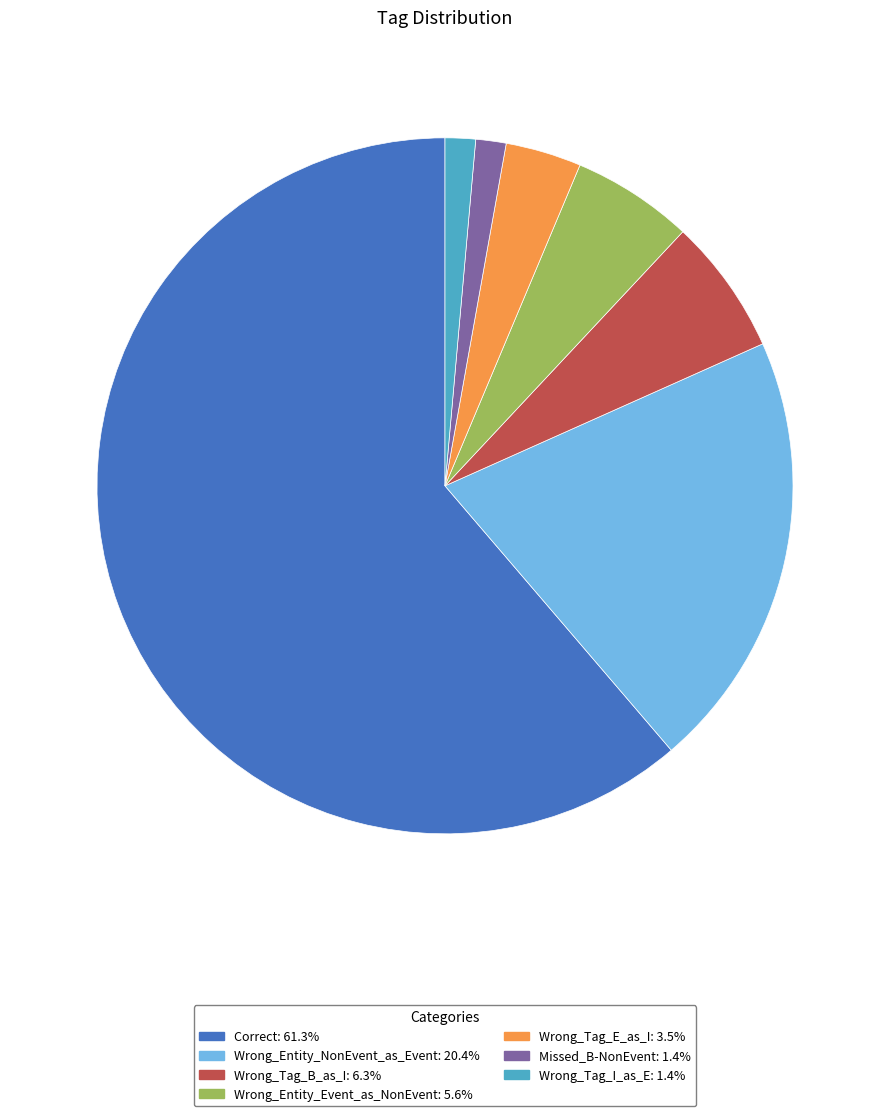

Between Wrong_Entity_NonEvent_as_Event and Wrong_Entity_Event_as_NonEvent, which is larger?

Wrong_Entity_NonEvent_as_Event